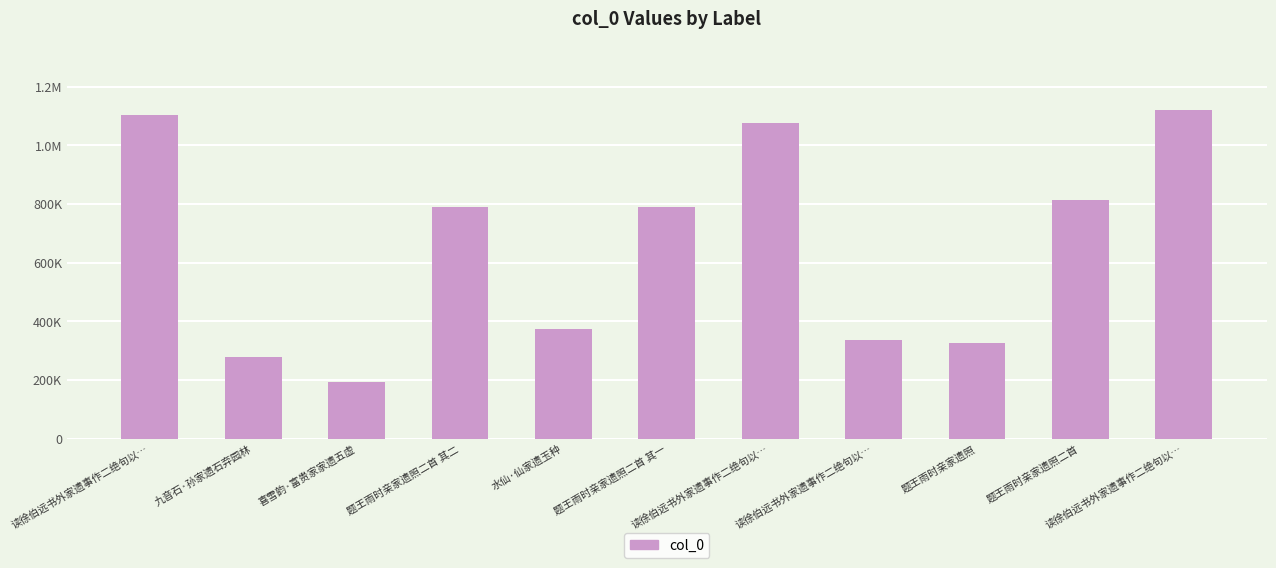

Between 题王雨时亲家遗照二首 and 读徐伯远书外家遗事作二绝句以…, which is larger?

读徐伯远书外家遗事作二绝句以…